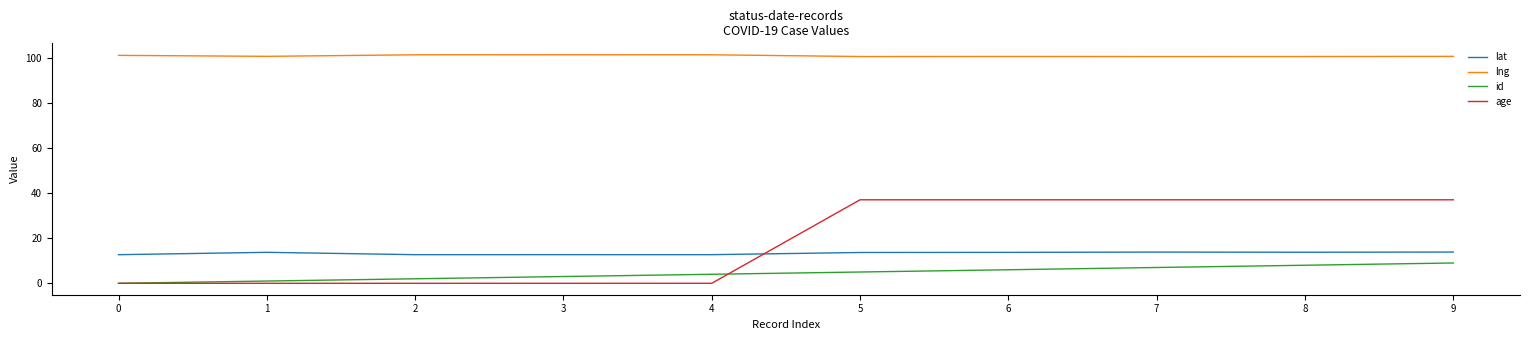

Count the number of data series in this chart.

4